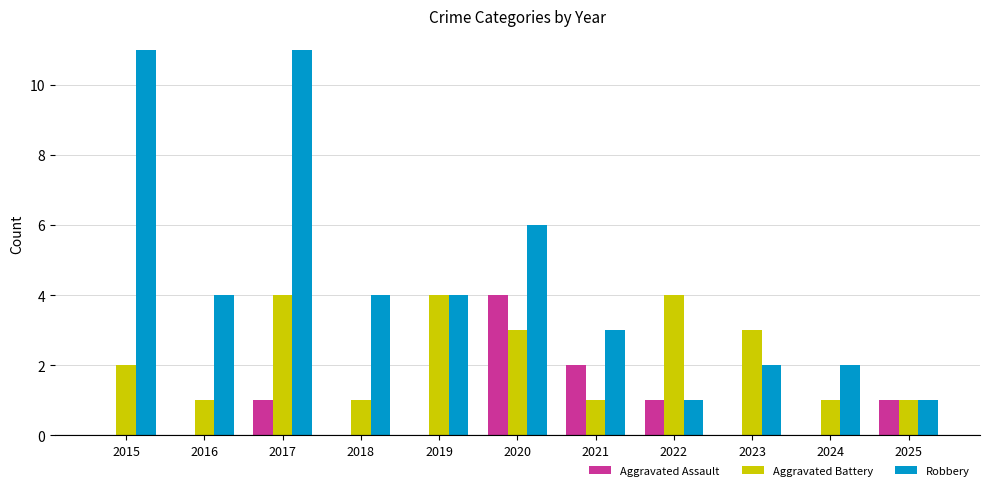

Reading right to left, transcribe all the data shown in this chart.

Aggravated Assault: 2025=1	2024=0	2023=0	2022=1	2021=2	2020=4	2019=0	2018=0	2017=1	2016=0	2015=0
Aggravated Battery: 2025=1	2024=1	2023=3	2022=4	2021=1	2020=3	2019=4	2018=1	2017=4	2016=1	2015=2
Robbery: 2025=1	2024=2	2023=2	2022=1	2021=3	2020=6	2019=4	2018=4	2017=11	2016=4	2015=11